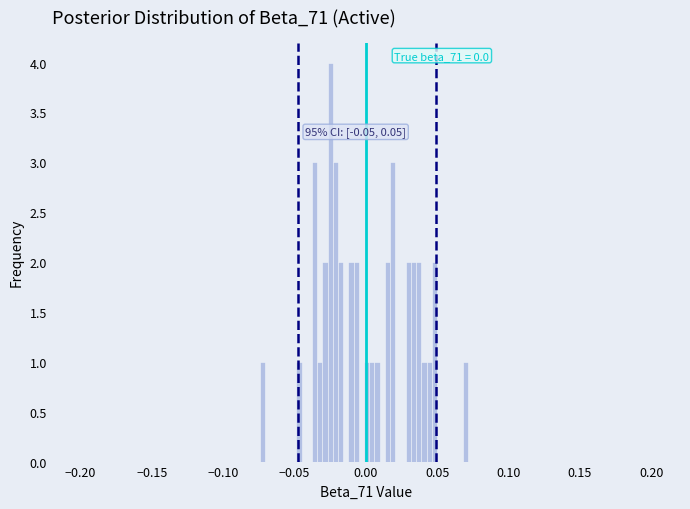

Read against the x-axis, roughly where is the centre of the tallest bar?

-0.025